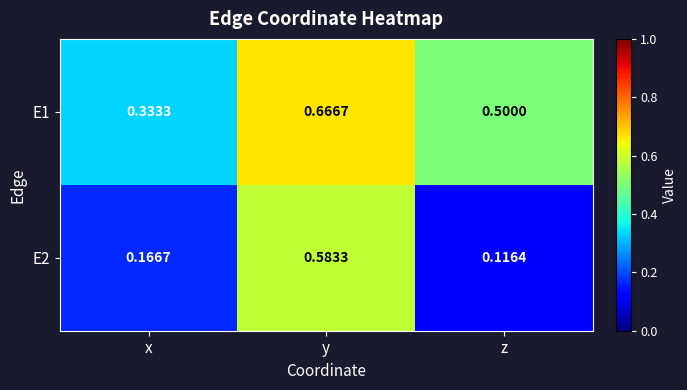

At which label is E2 closest to 0?

z